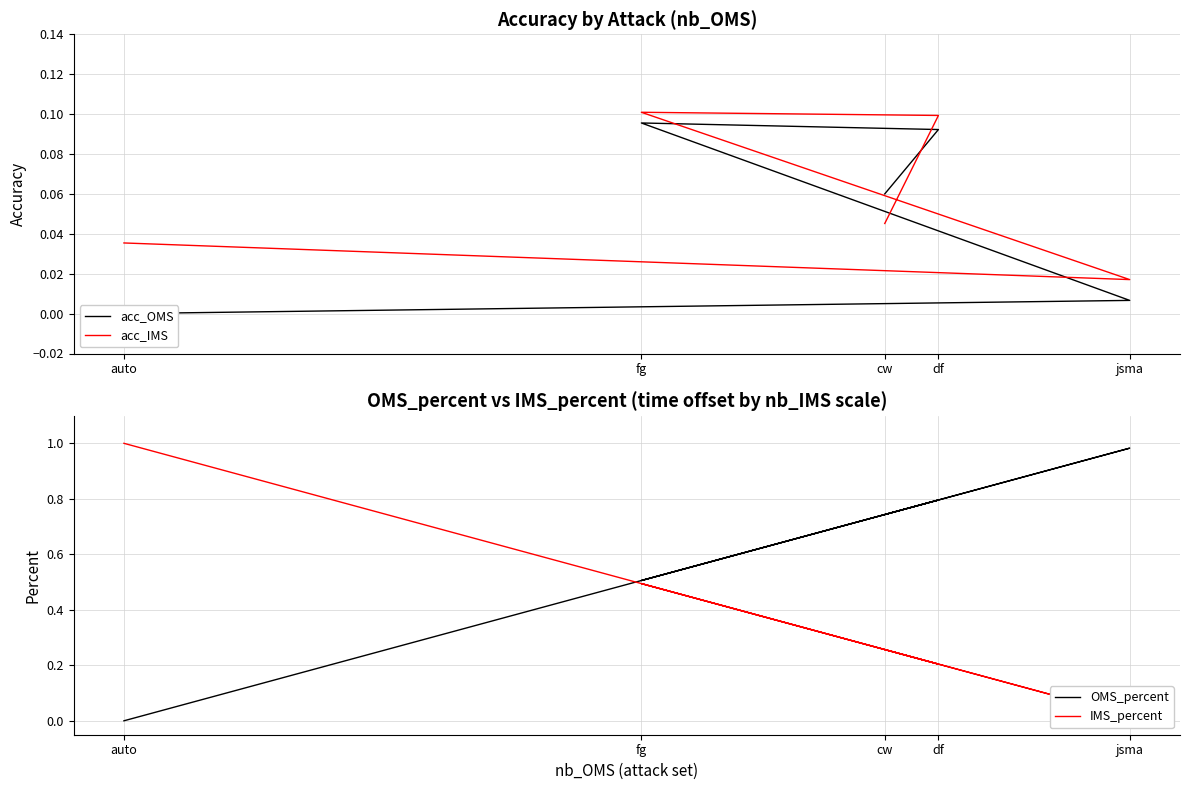

Which series has the widest spread of values?

OMS_percent